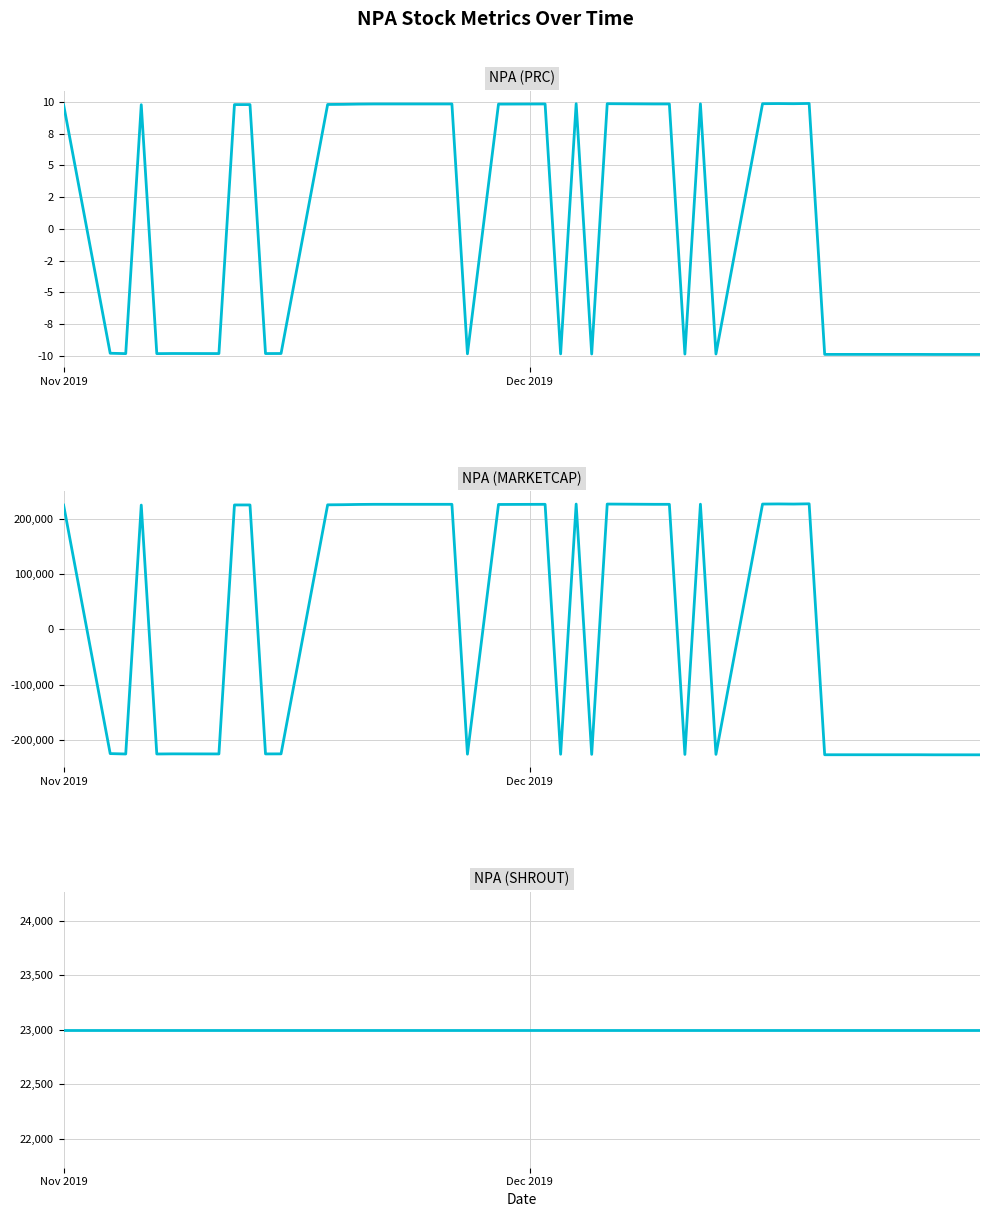

True or false: NPA (SHROUT) has more than 0 points higher than both neighbors.

False